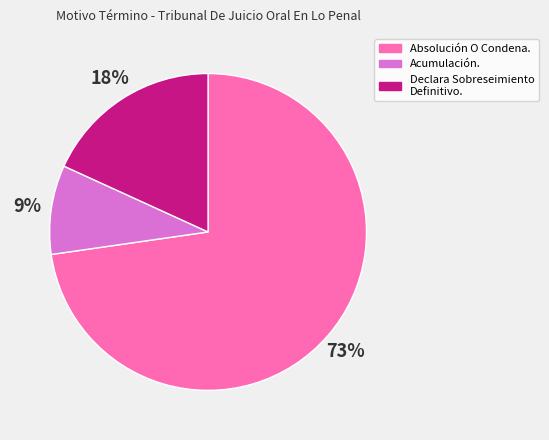

Is it true that Acumulación. is 1% of the pie?

False